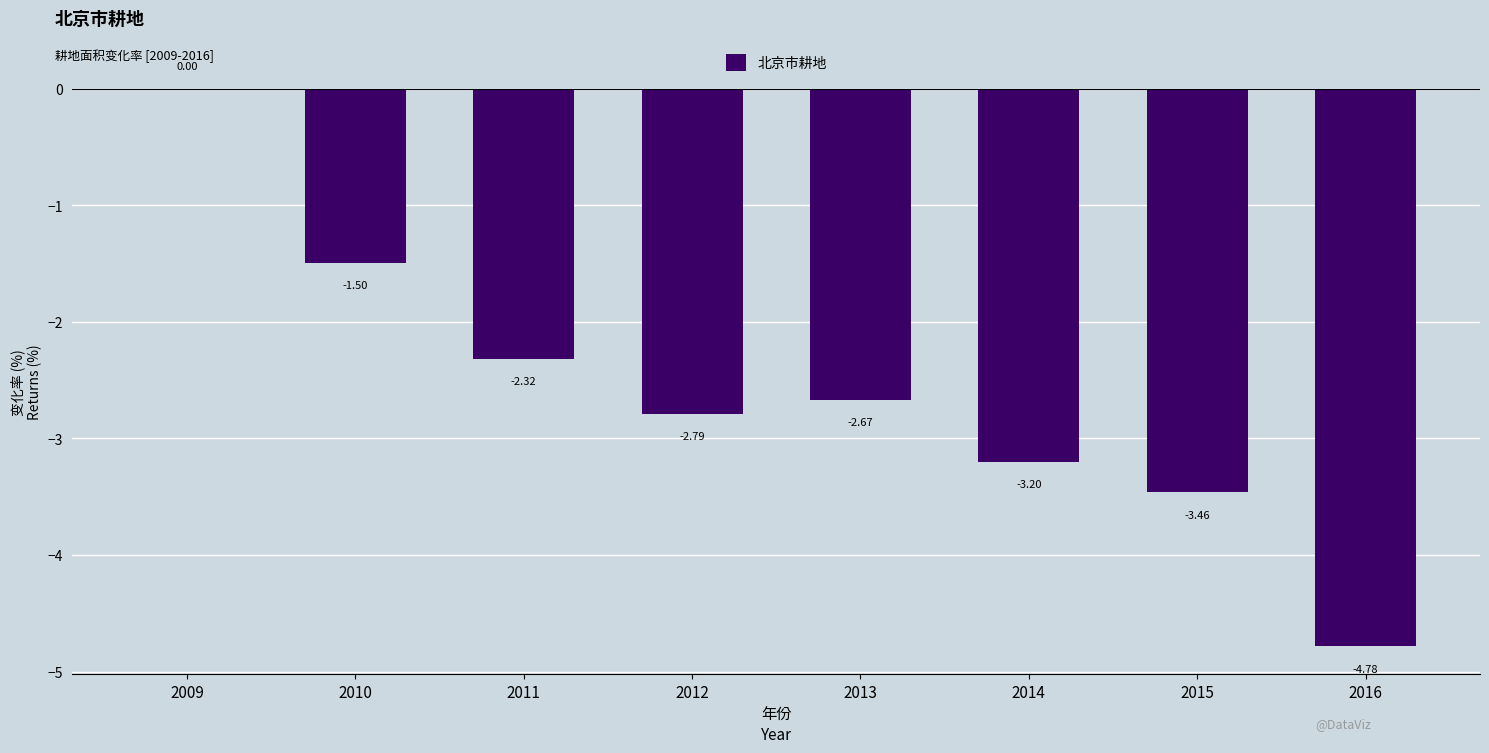

The value at 2016 is -1.5. True or false?

False